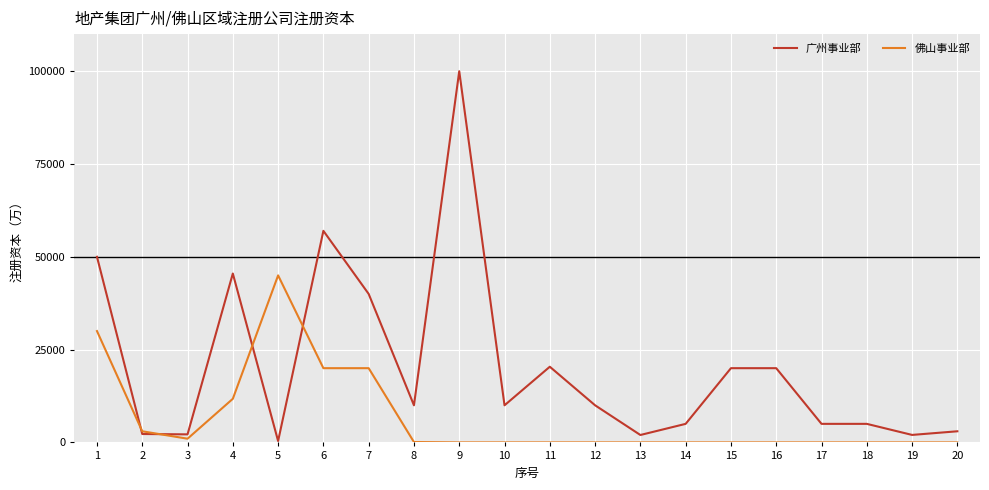

What is the total value across all series at 17?

5000.0